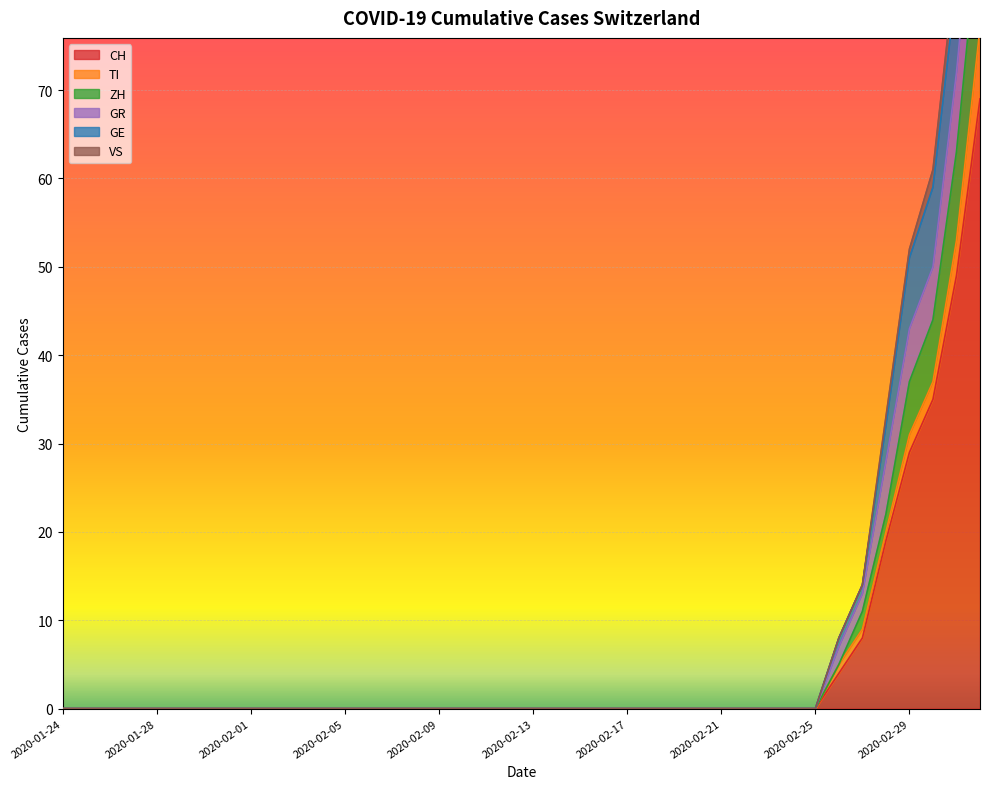

True or false: CH has a value of 29 at 2020-02-29.

True